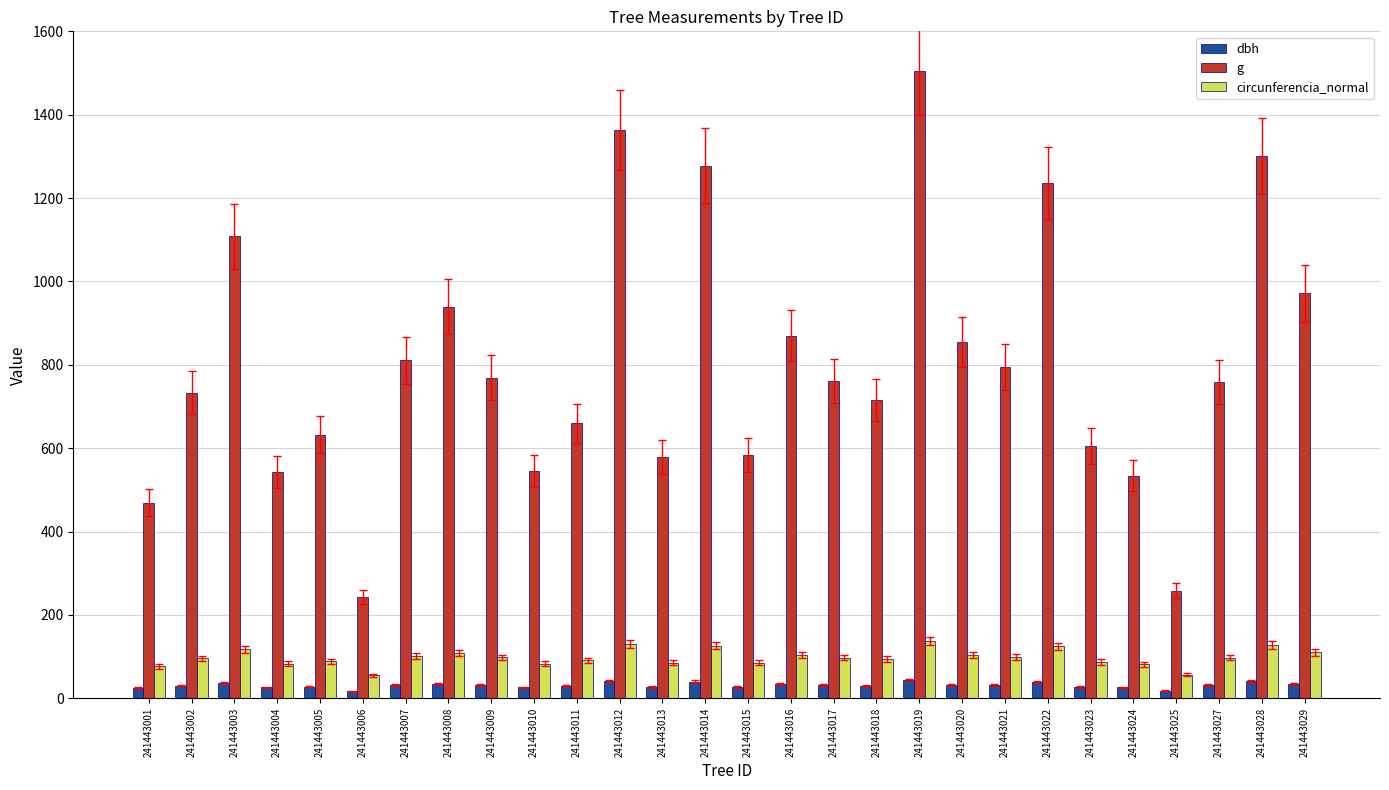

What is the difference between the second highest and second lowest values in the g series?

1105.7